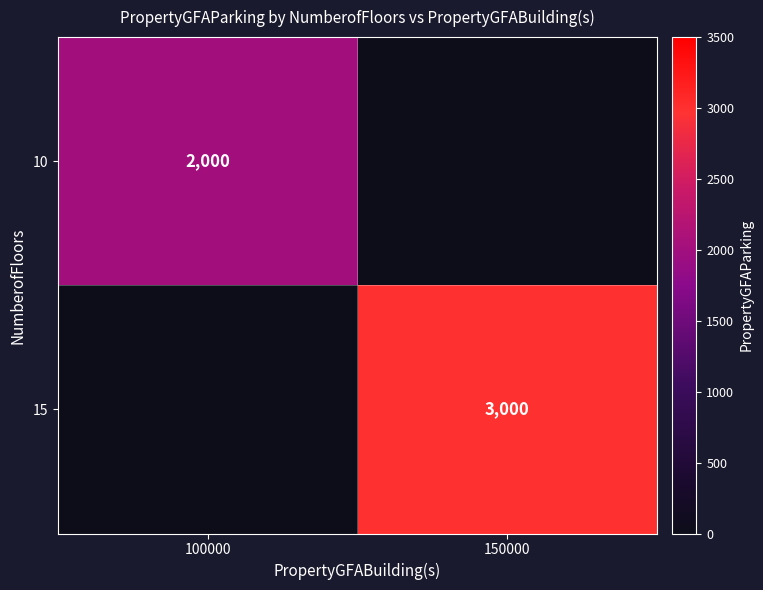

True or false: 10 has a value of 2000 at 100000.

True